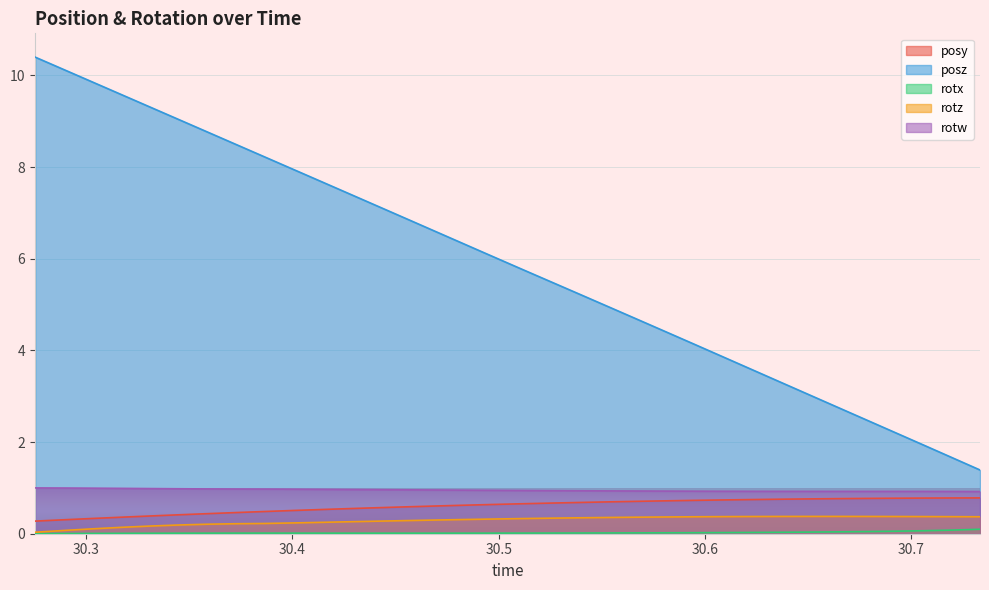

At how many categories does at least one series exceed 10?

2